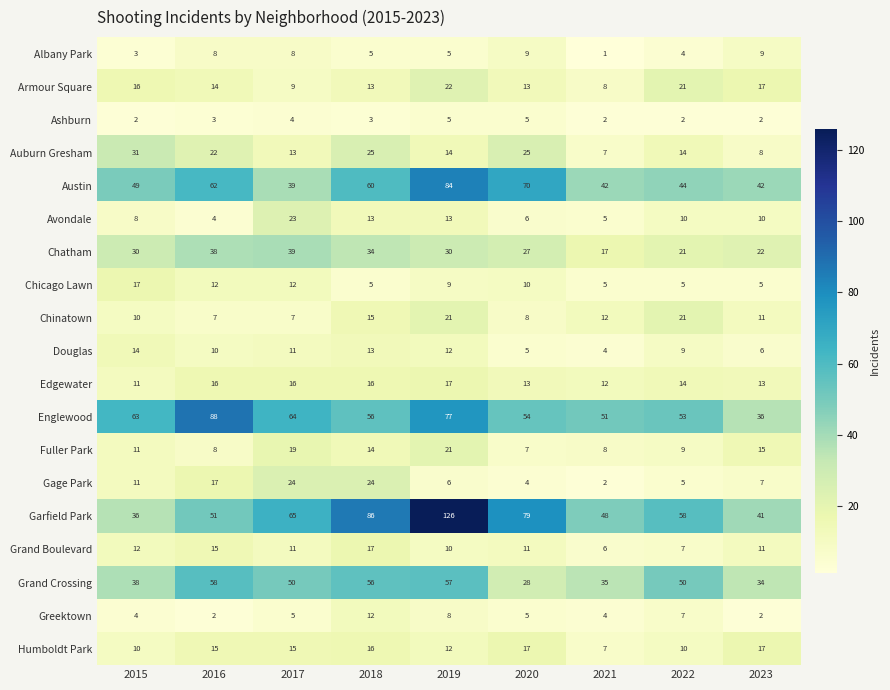

The value of Humboldt Park at 2023 is 17. True or false?

True